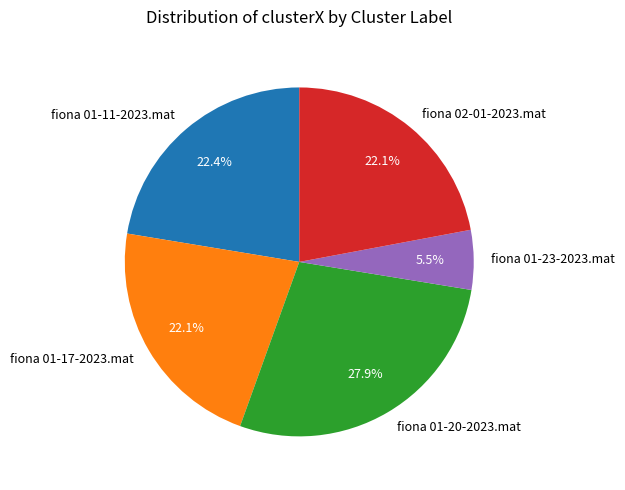

Is it true that fiona 01-17-2023.mat is 22% of the pie?

True